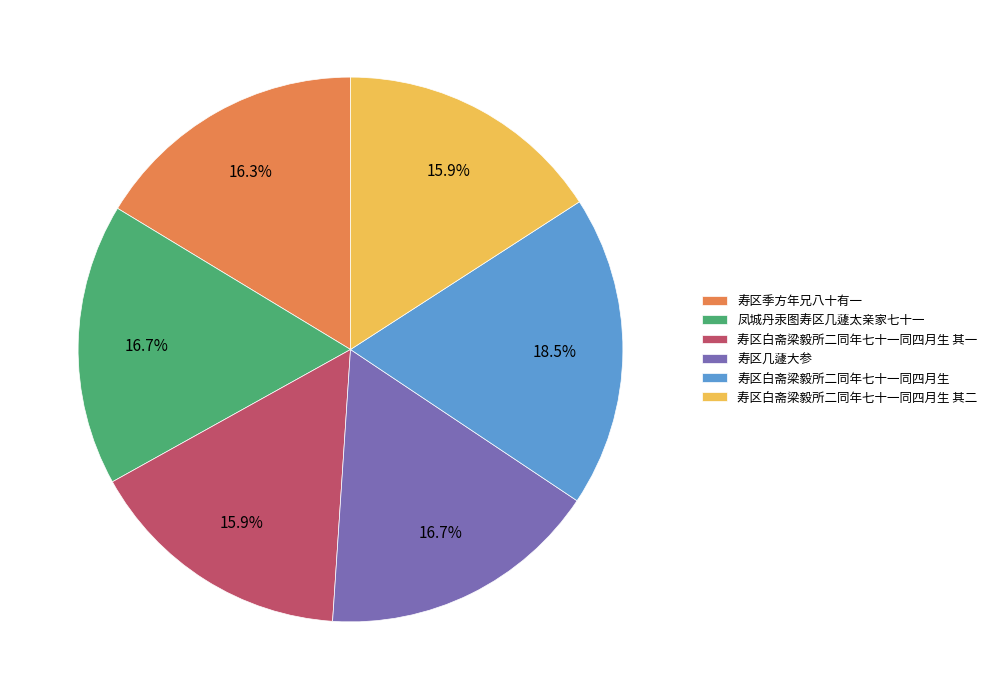

What is the ratio of the value at 凤城丹汞图寿区几蘧太亲家七十一 to the value at 寿区几蘧大参?

1.0